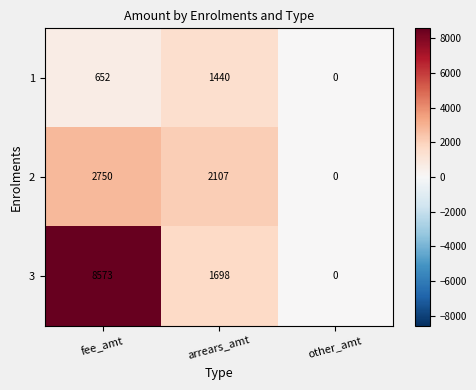

At arrears_amt, list the series in order from largest to smallest.

2, 3, 1